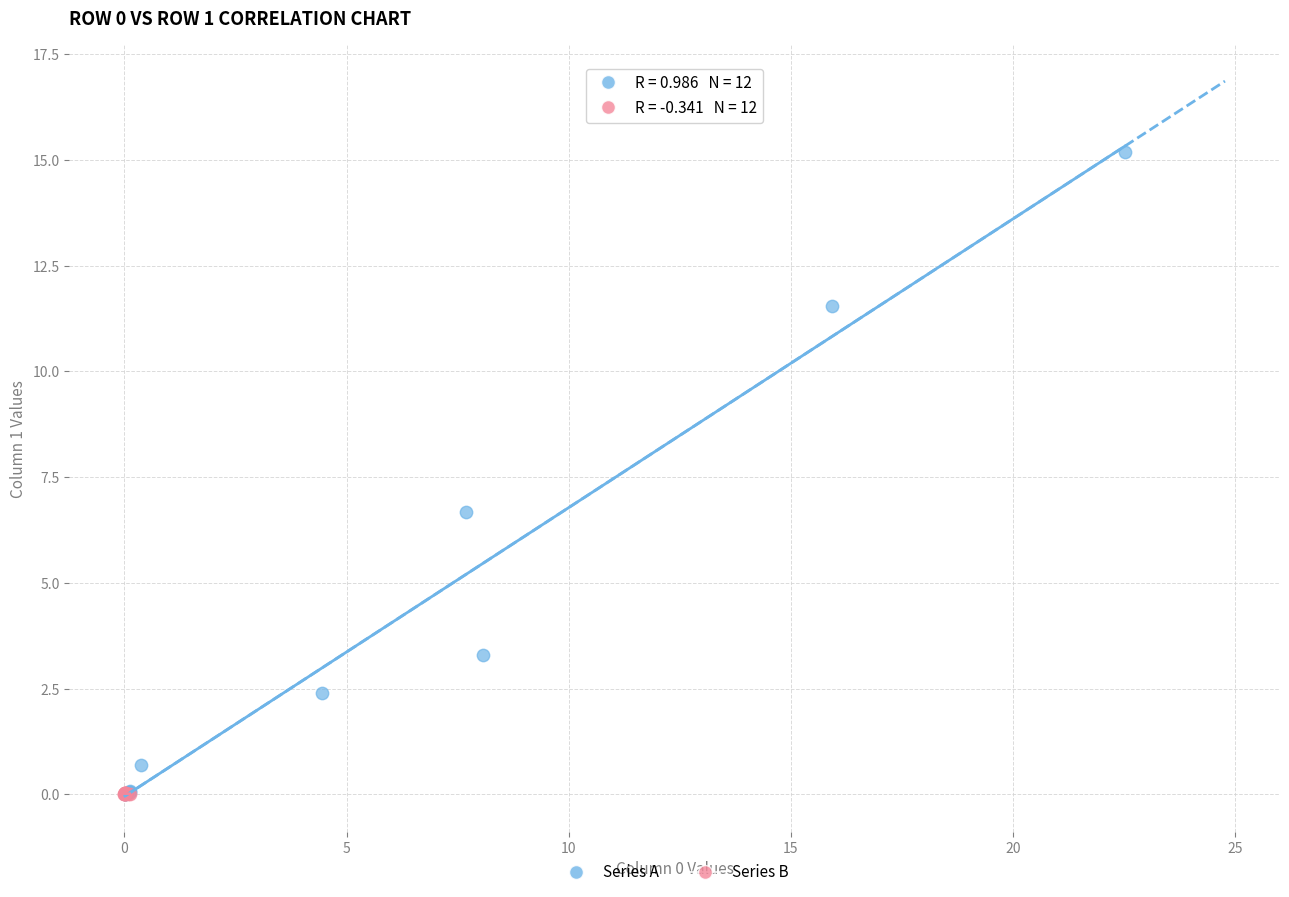

Which series contains the highest Y value?

Series A